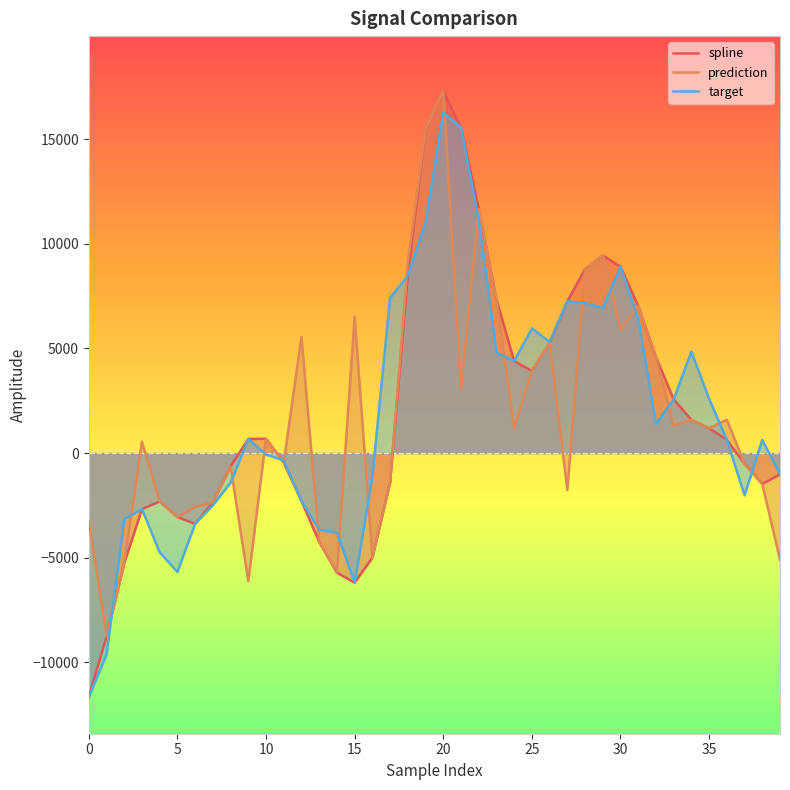

The value of target at 25 is 5954.8. True or false?

True